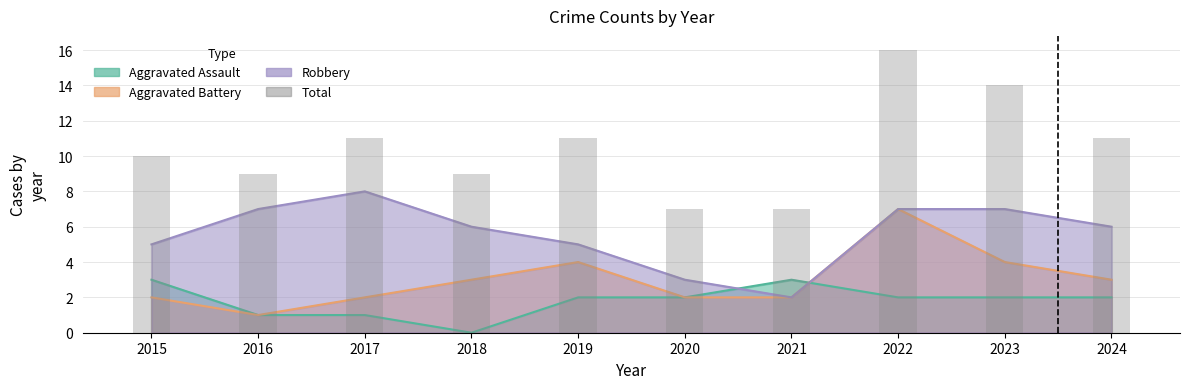

At which label is the value closest to 11?

2017